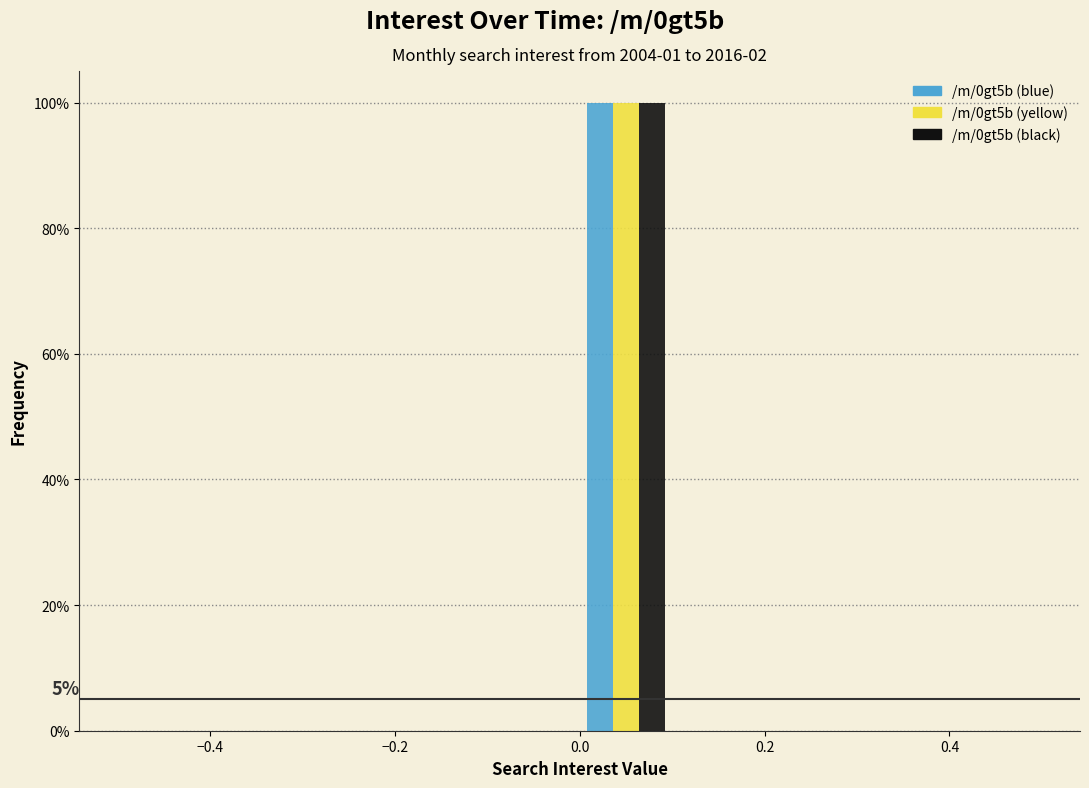

In the /m/0gt5b (yellow) series, which range on the x-axis has the tallest bar?

0.0 to 0.1